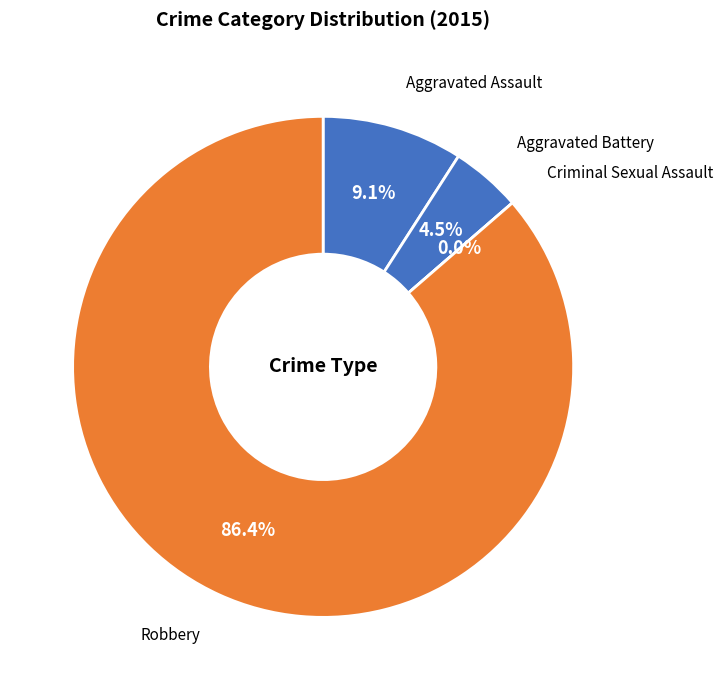

To the nearest percent, what is the average slice percentage?

25%